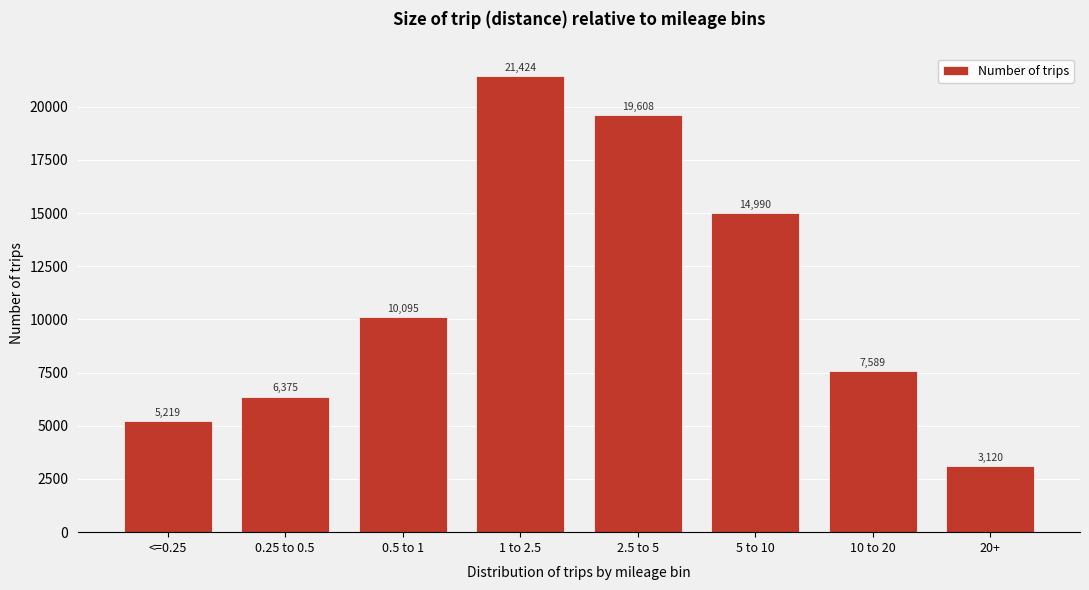

Reading right to left, extract all data points from this chart.

3120	7589	14990	19608	21424	10095	6375	5219